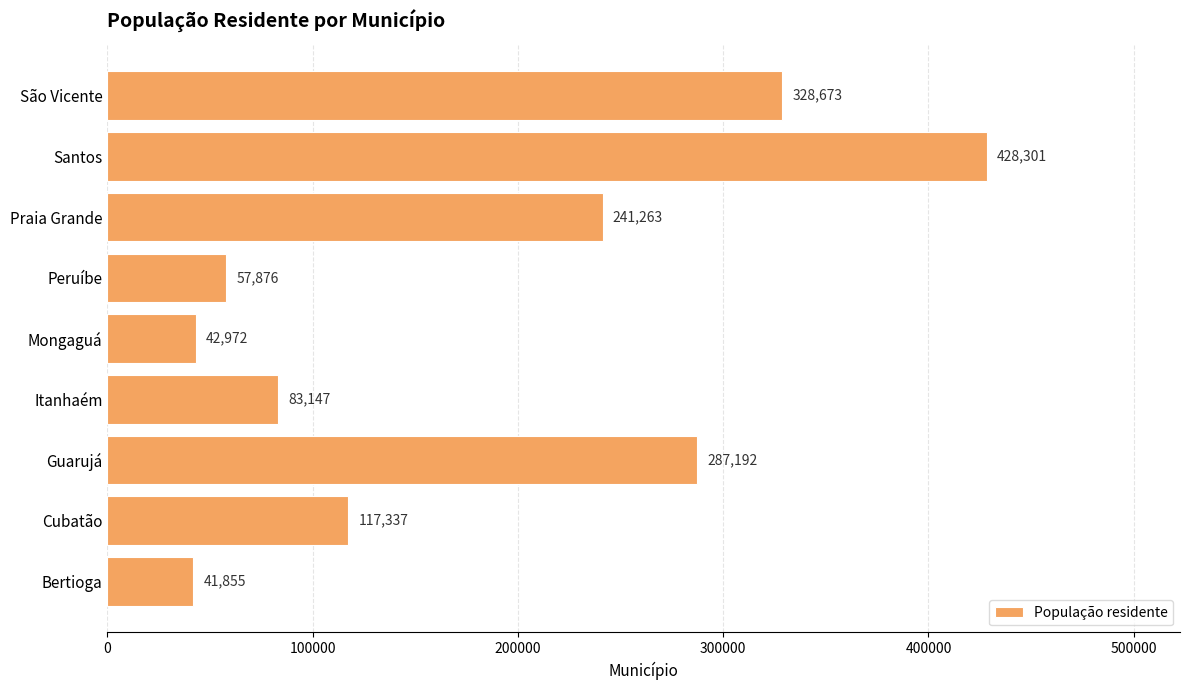

Which label corresponds to the largest value in the chart?

Santos